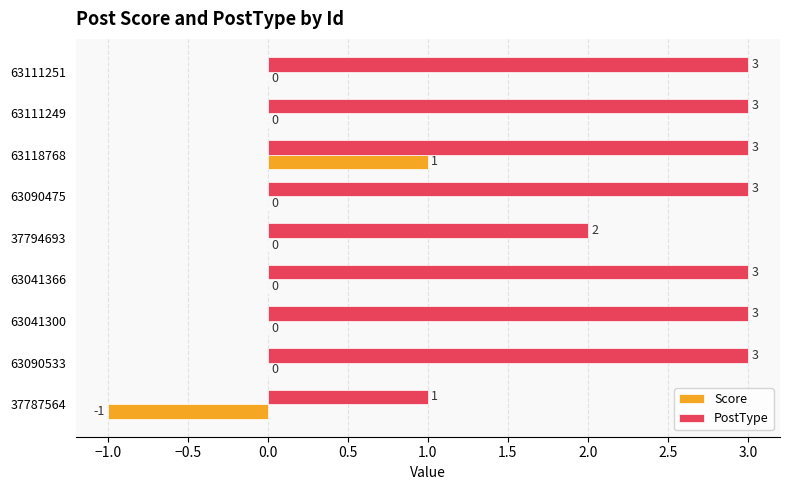

What is the maximum value shown in the chart?

3